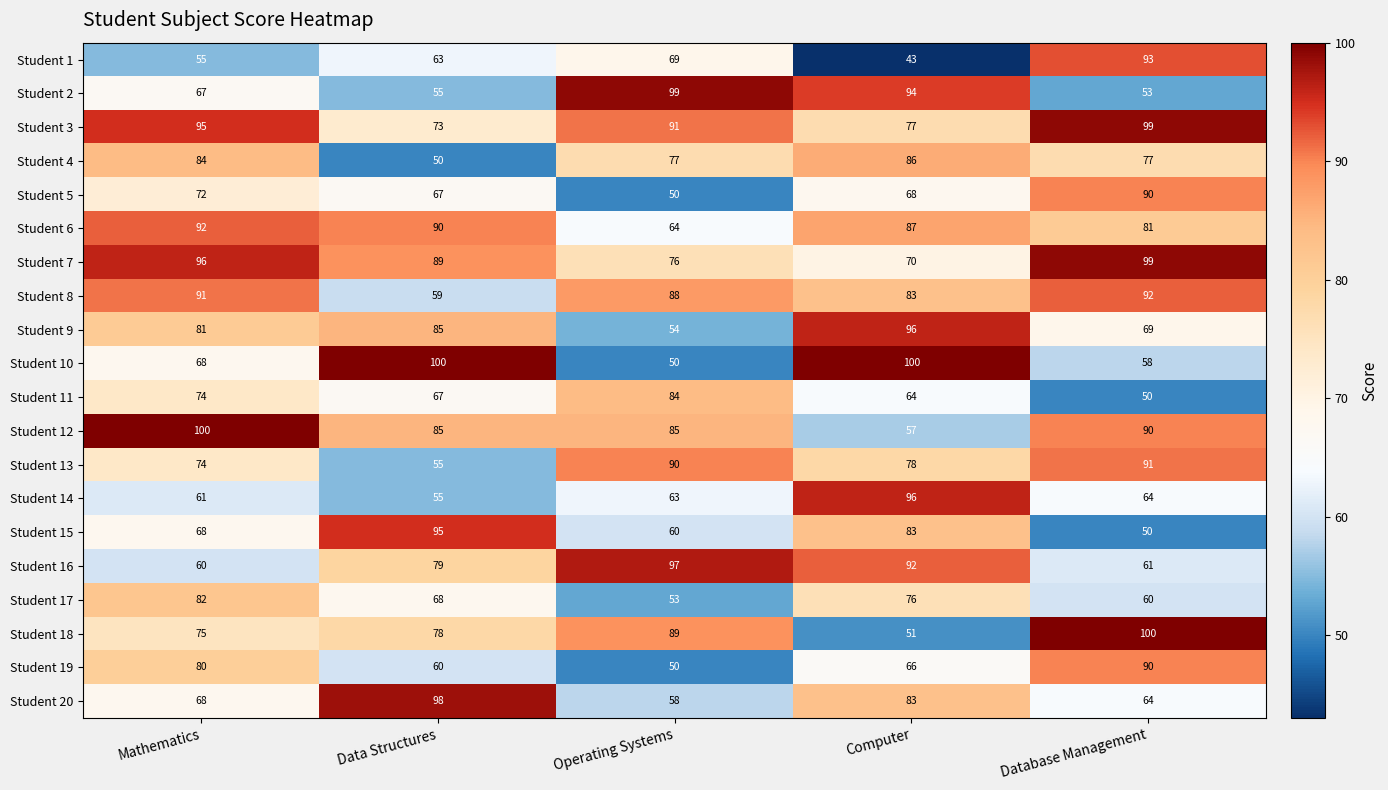

What is the difference between the maximum and minimum values in the Student 17 series?

29